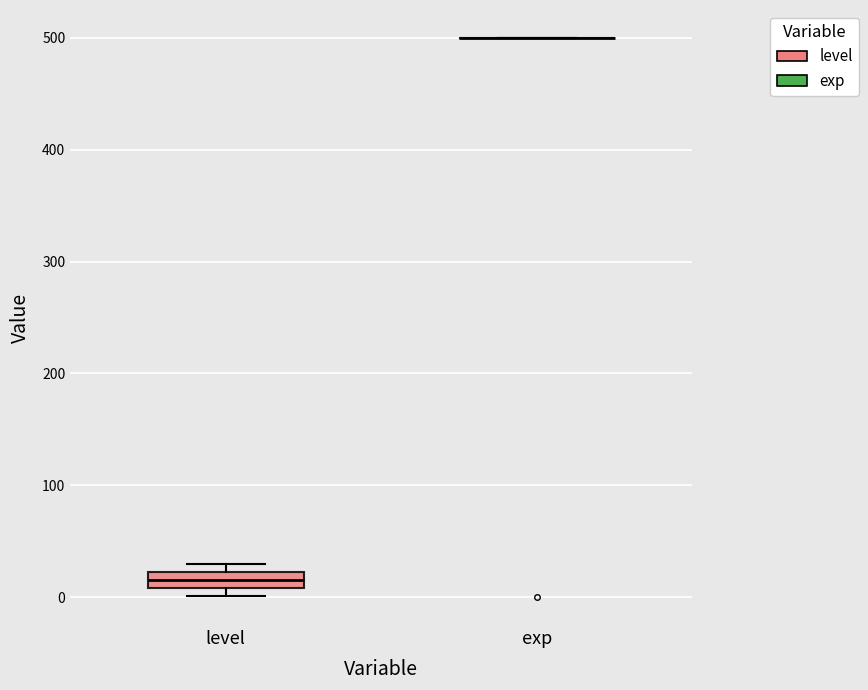

Which box is the tallest, from its lower edge to its upper edge?

level